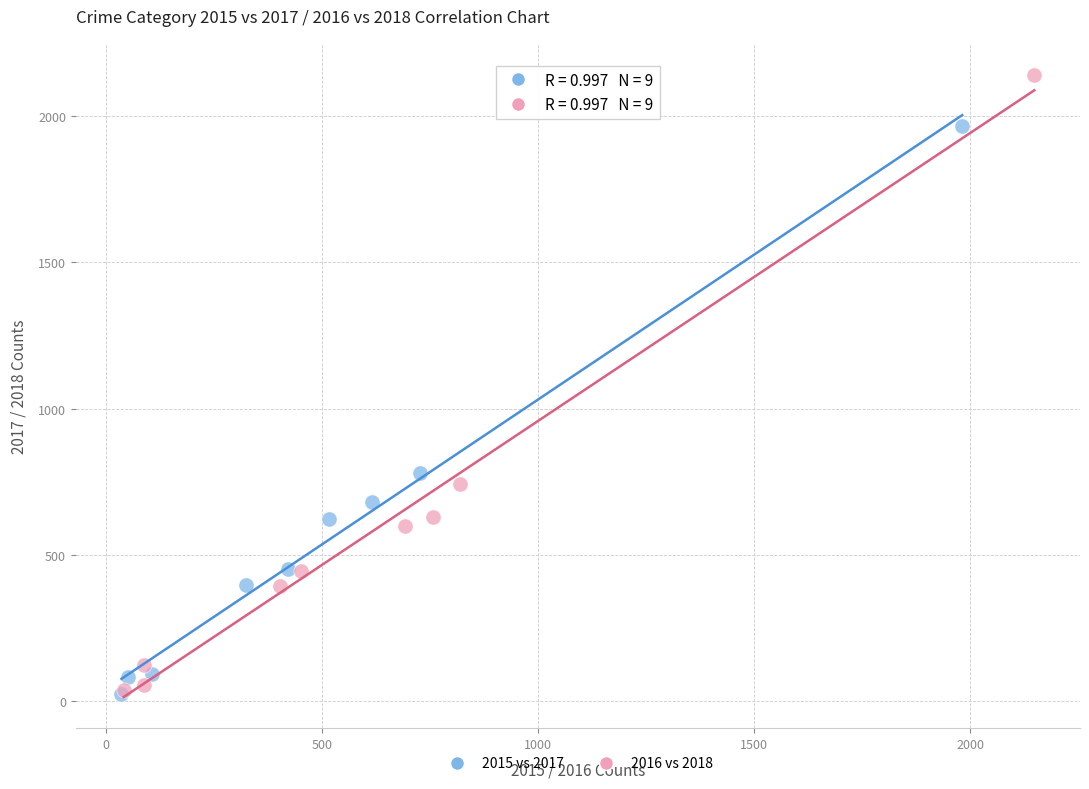

Which series has the largest Y range (max minus min)?

2016 vs 2018